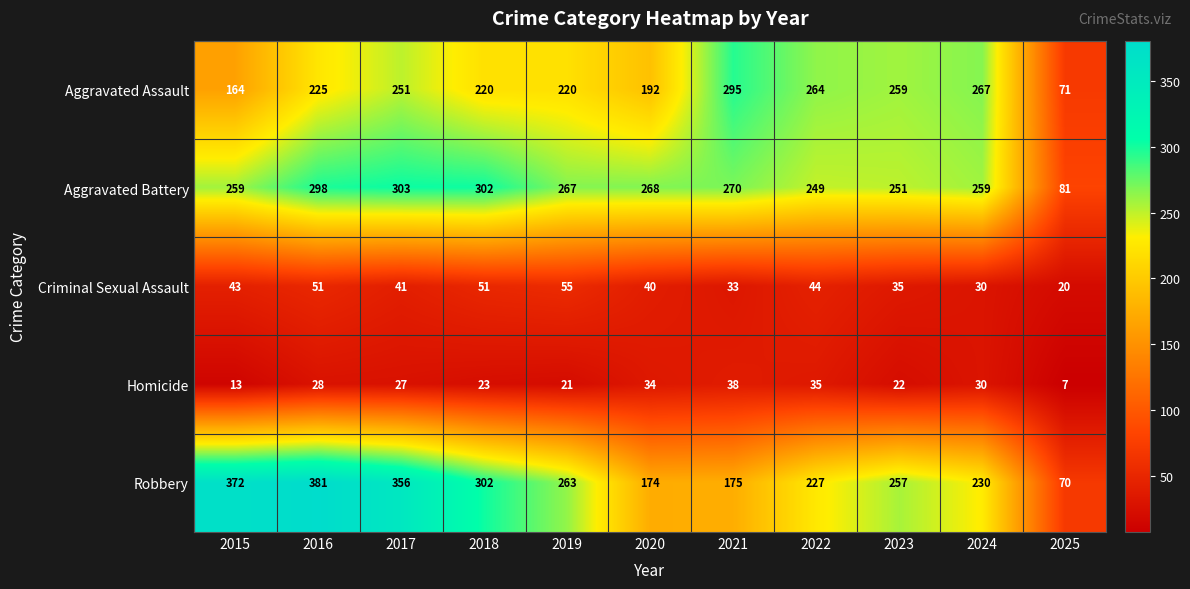

Is it true that Robbery equals 227 at 2022?

True